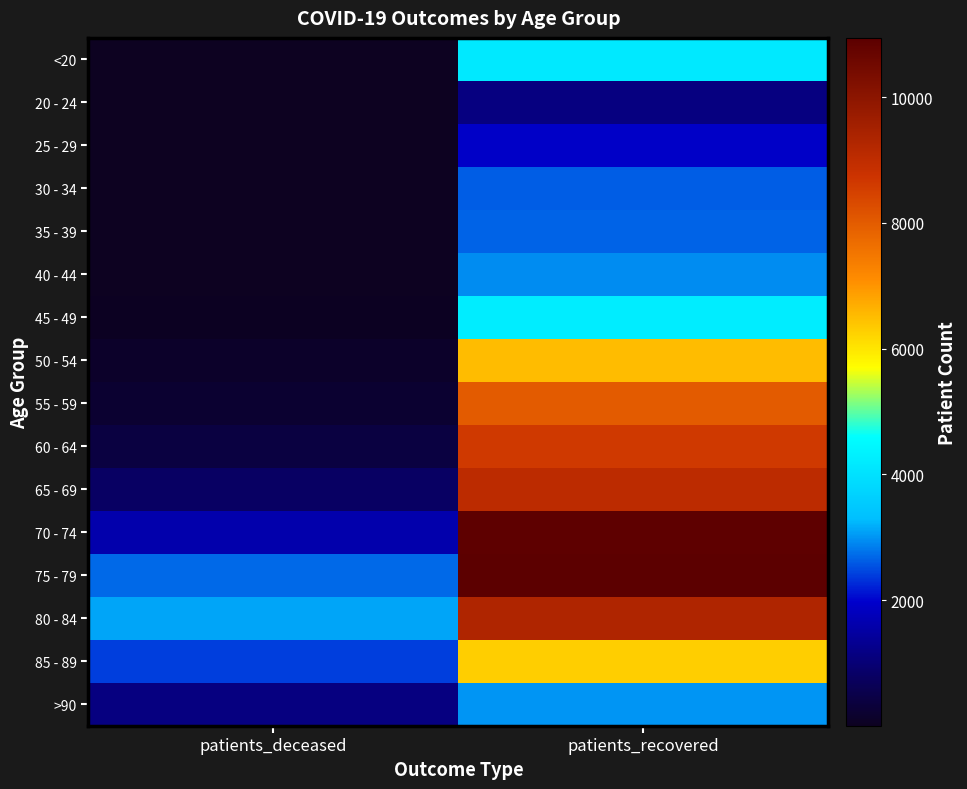

Reading right to left, transcribe all the data shown in this chart.

<20: patients_recovered=4153	patients_deceased=15
20 - 24: patients_recovered=1126	patients_deceased=3
25 - 29: patients_recovered=1923	patients_deceased=3
30 - 34: patients_recovered=2628	patients_deceased=16
35 - 39: patients_recovered=2668	patients_deceased=17
40 - 44: patients_recovered=2939	patients_deceased=23
45 - 49: patients_recovered=4237	patients_deceased=45
50 - 54: patients_recovered=6502	patients_deceased=119
55 - 59: patients_recovered=7994	patients_deceased=208
60 - 64: patients_recovered=8620	patients_deceased=406
65 - 69: patients_recovered=9044	patients_deceased=799
70 - 74: patients_recovered=10886	patients_deceased=1609
75 - 79: patients_recovered=10941	patients_deceased=2701
80 - 84: patients_recovered=9307	patients_deceased=3121
85 - 89: patients_recovered=6296	patients_deceased=2406
>90: patients_recovered=3010	patients_deceased=1127